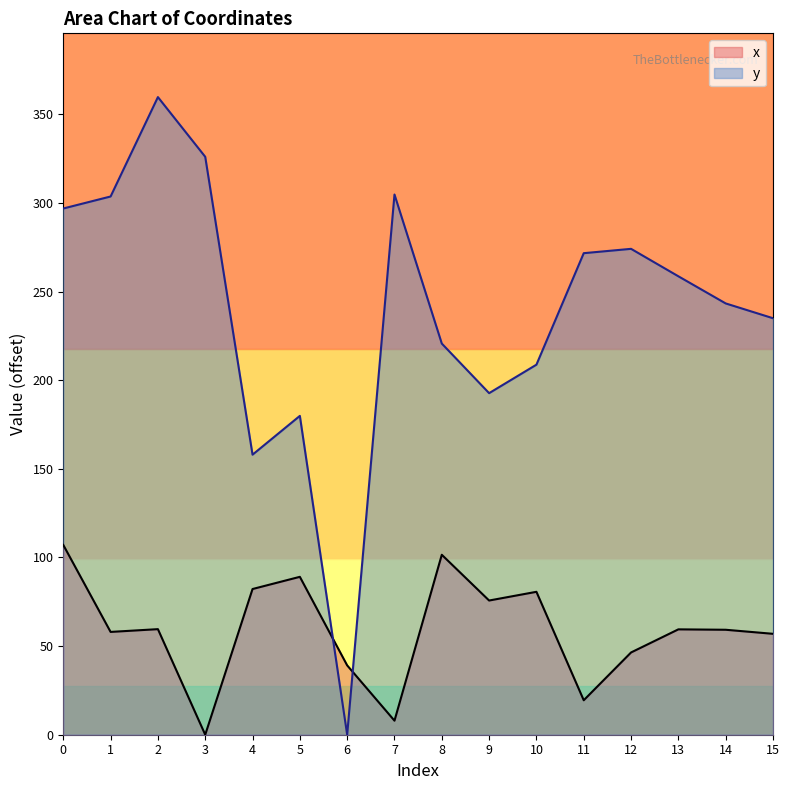

List the labels in order of y value, largest first.

2, 3, 7, 1, 0, 12, 11, 13, 14, 15, 8, 10, 9, 5, 4, 6